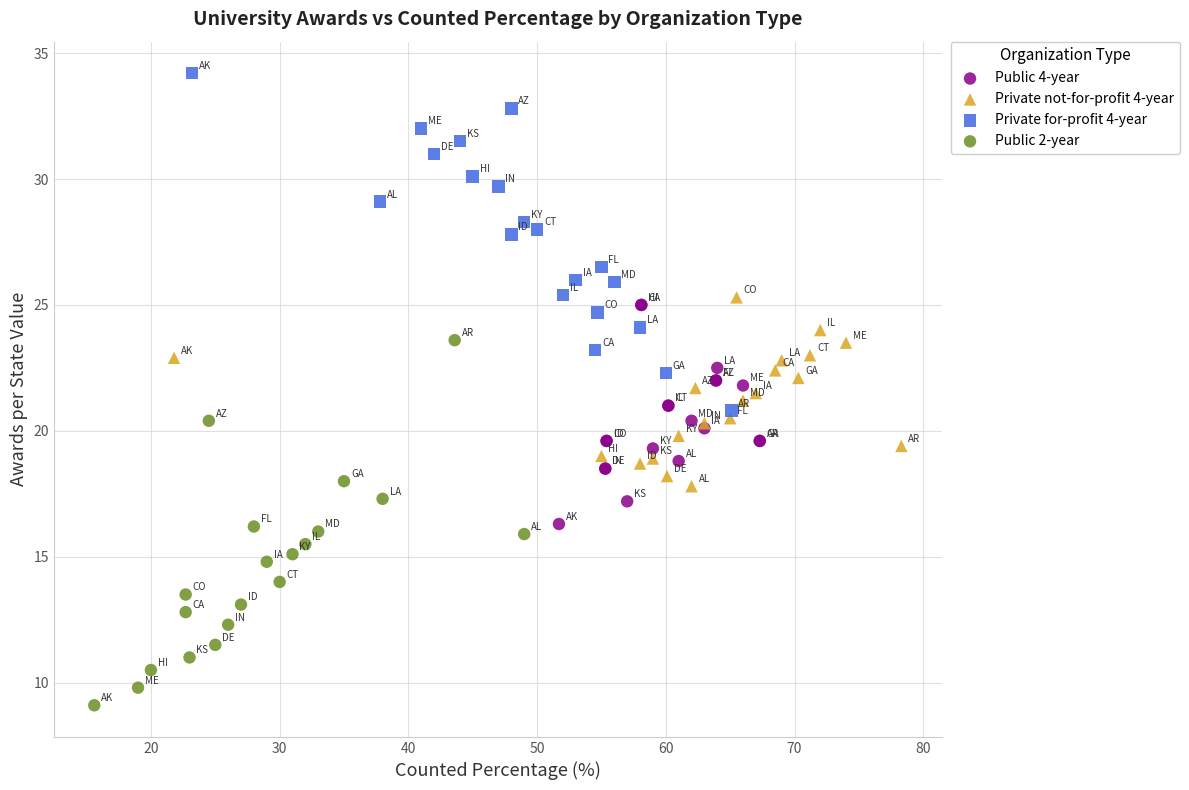

Which series contains the highest Y value?

Private for-profit 4-year